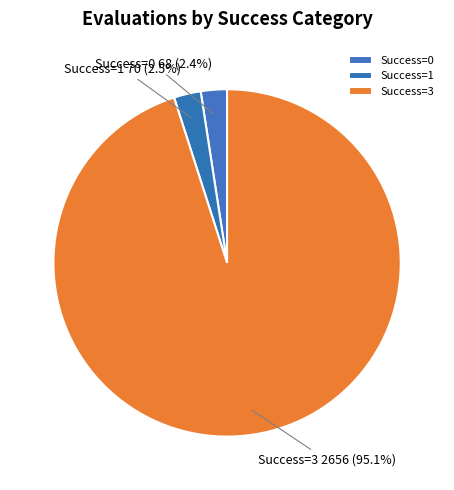

Approximately how many times larger is the value at Success=1 compared to Success=0?

1.0